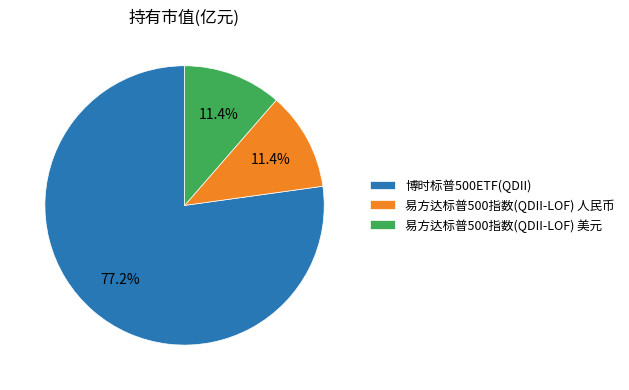

To the nearest percent, what portion does 易方达标普500指数(QDII-LOF) 美元 represent?

11%